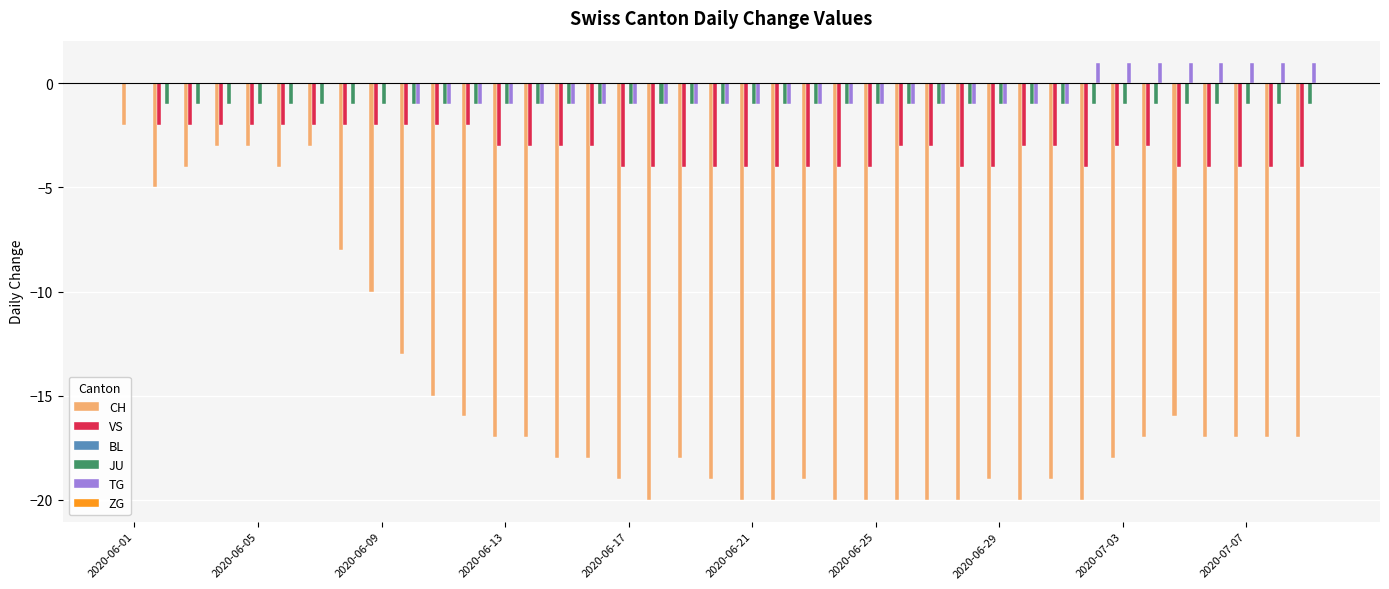

What is the sum of all CH values?

-588